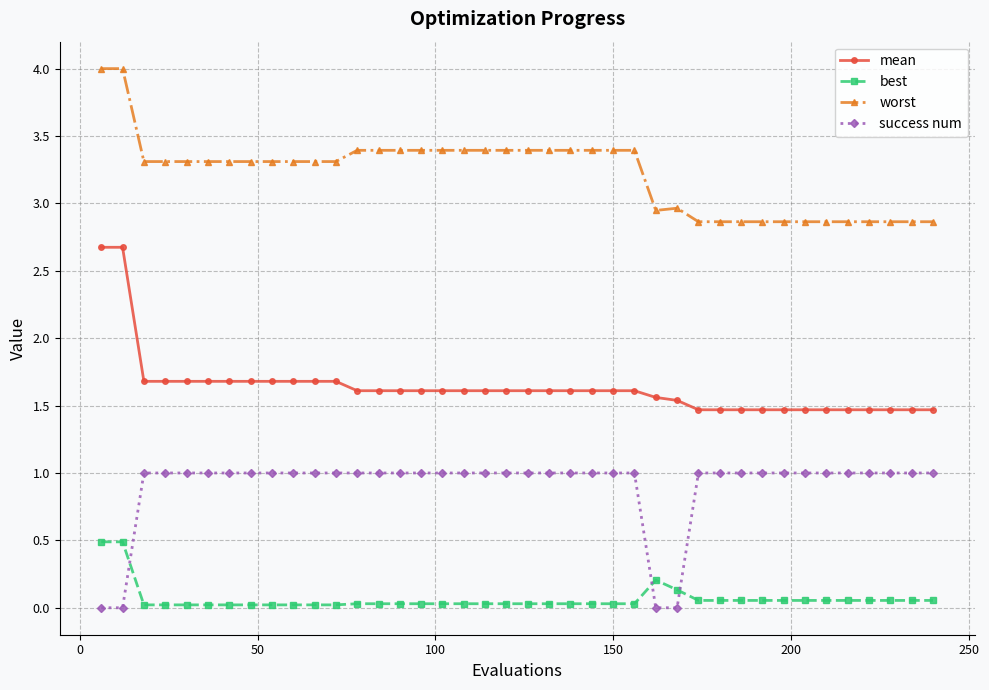

What is the maximum value for worst?

4.0